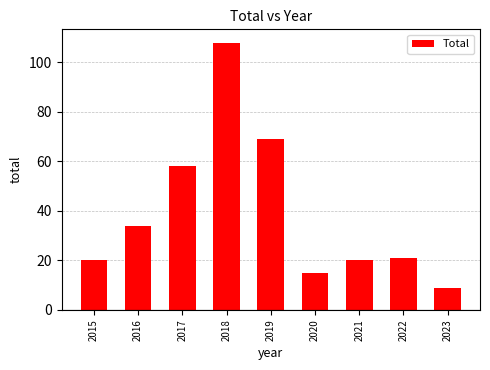

Reading left to right, what are all the values shown in this chart?

20	34	58	108	69	15	20	21	9